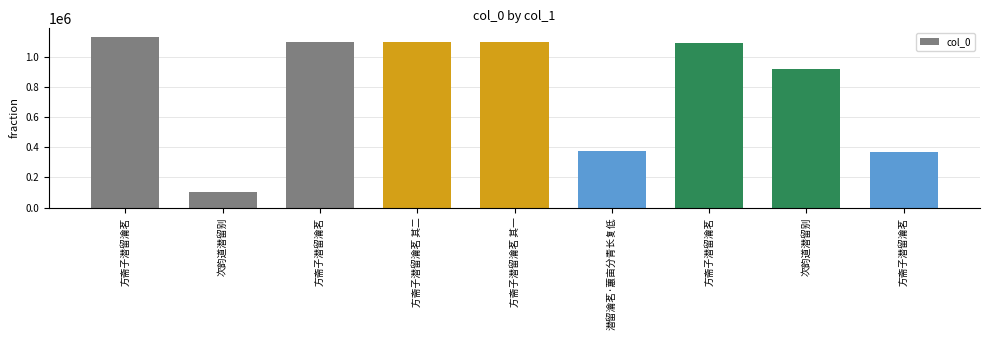

How many data points are less than 1092963?

4